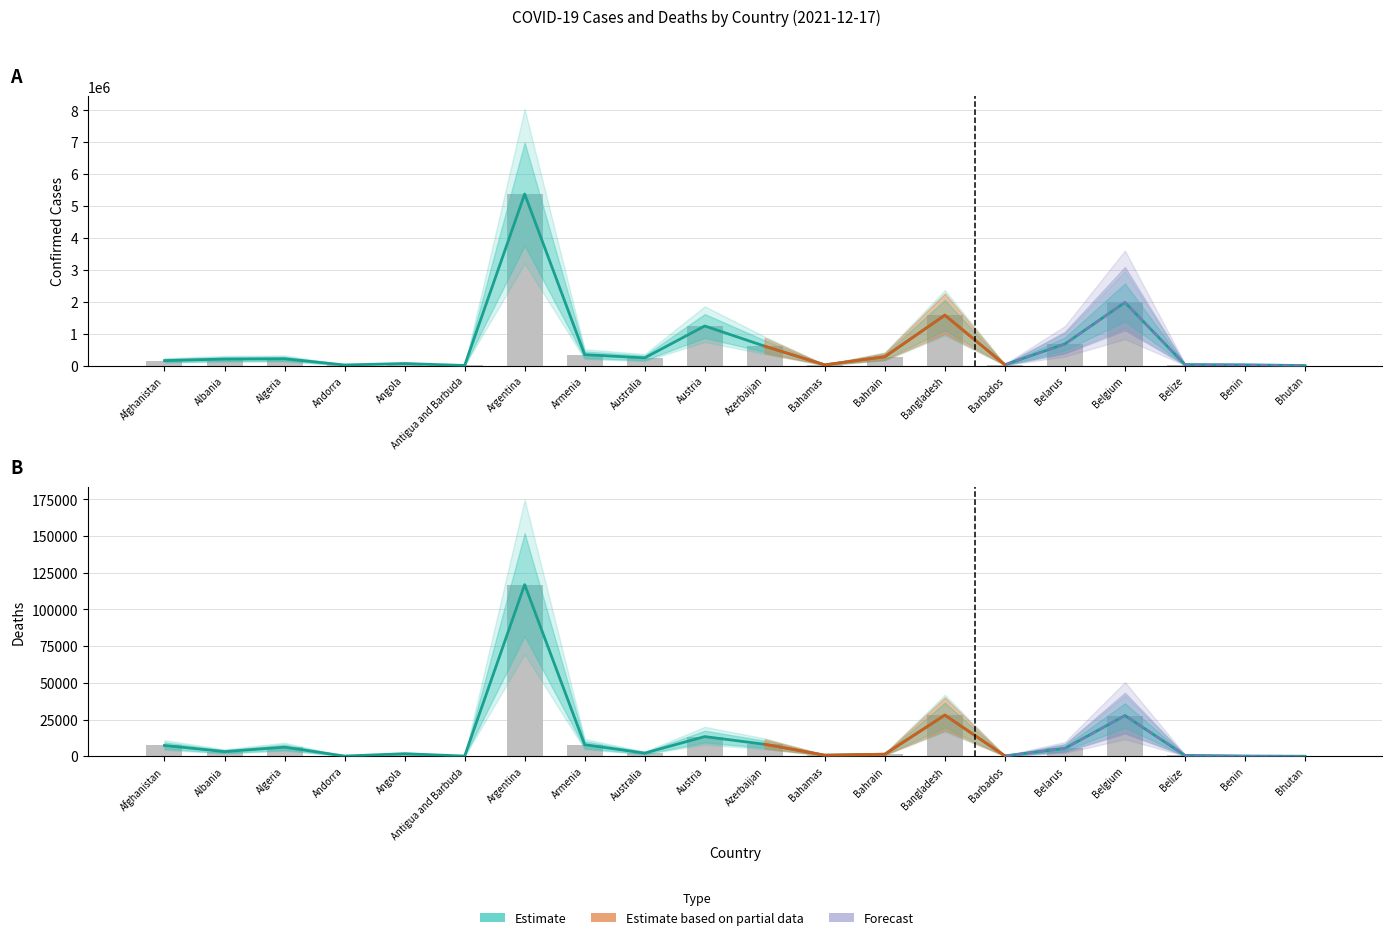

Which has a higher value, Afghanistan or Belgium?

Belgium